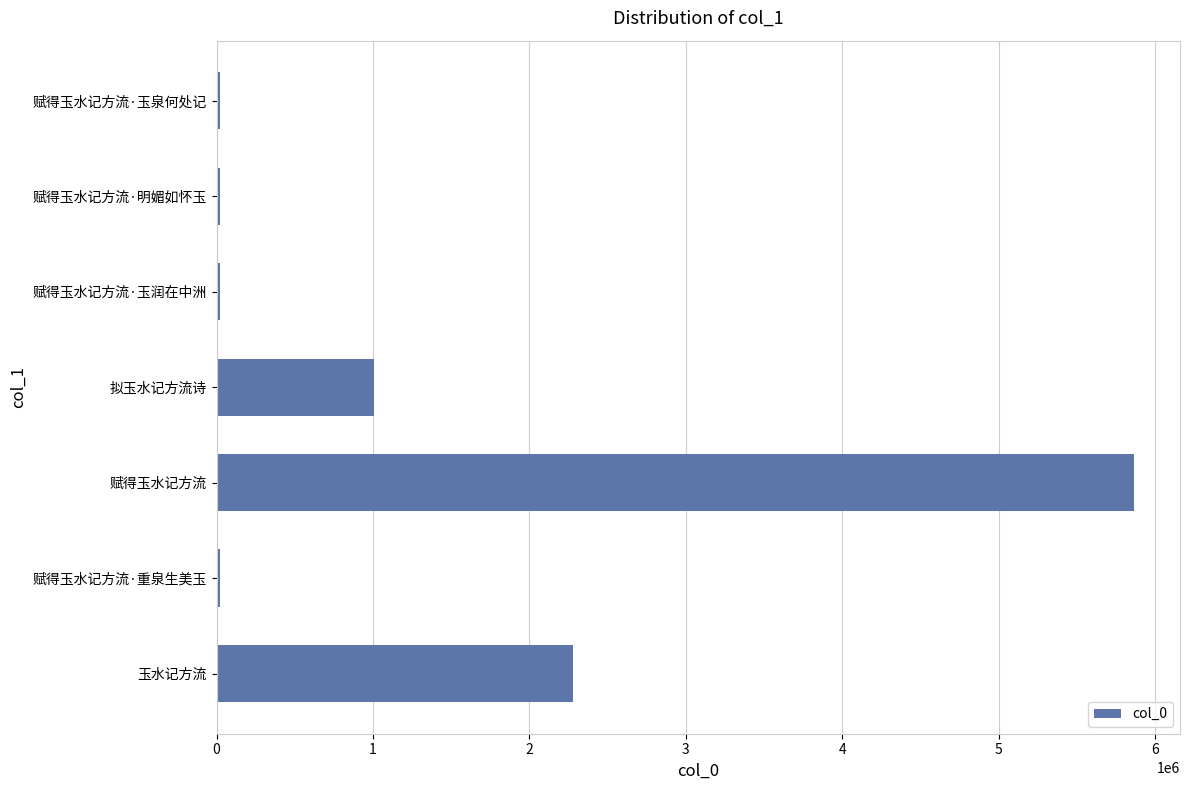

Is it true that the value at 玉水记方流 is 2276335?

True